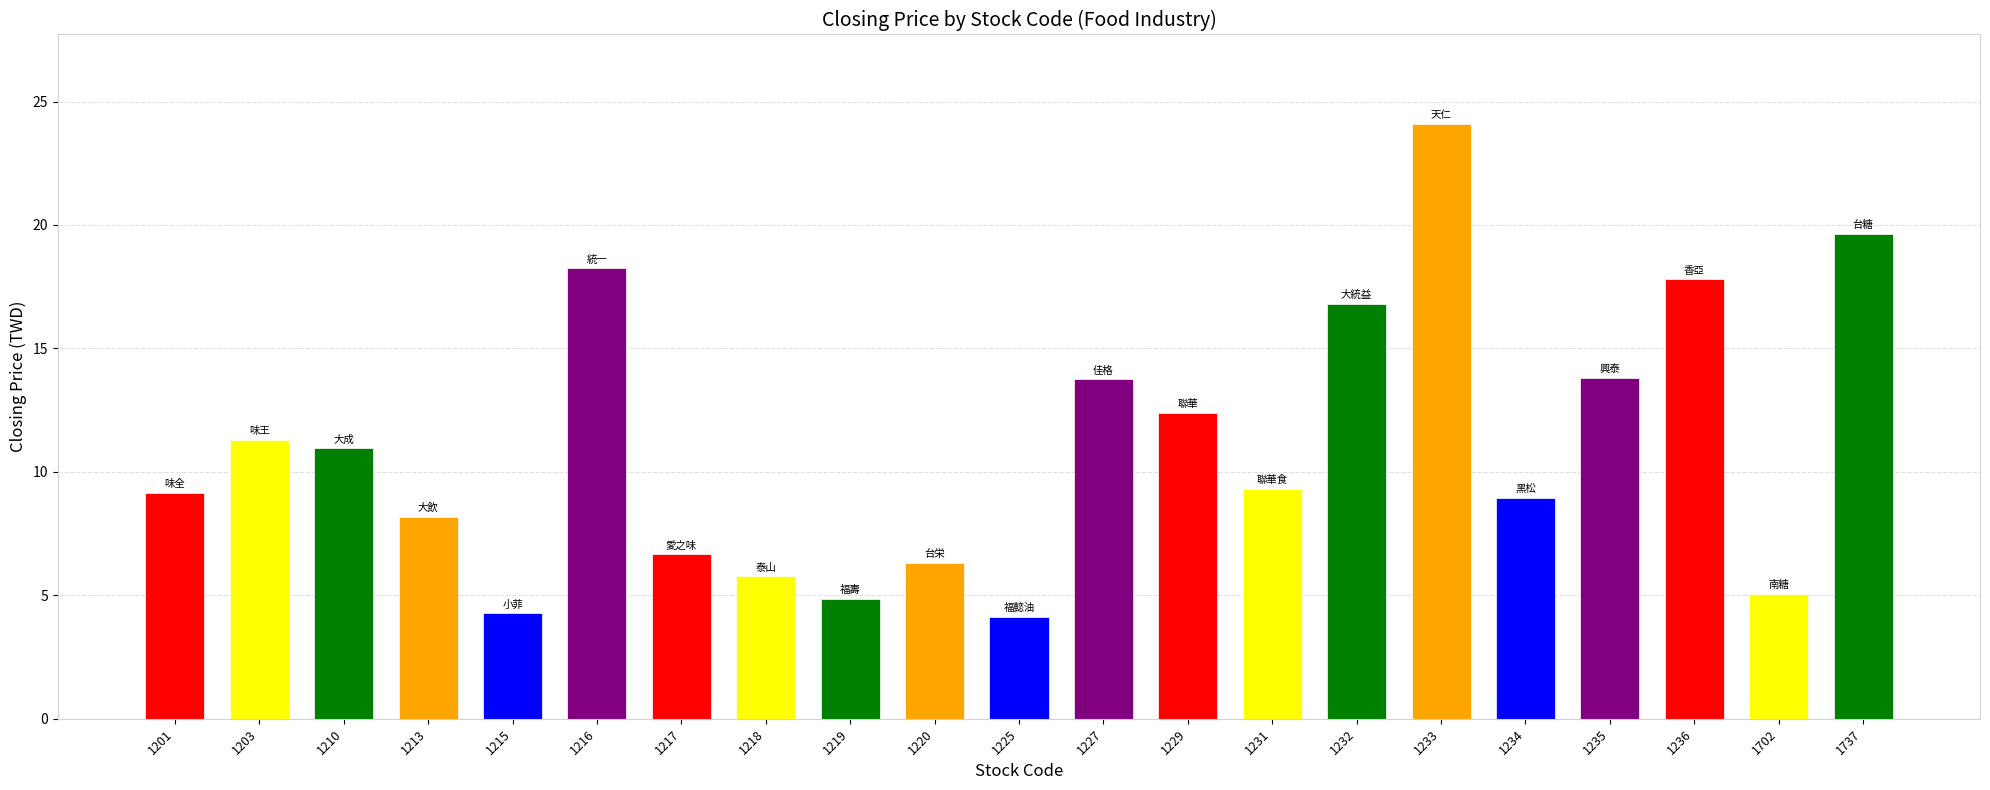

Are the bars horizontal?

No